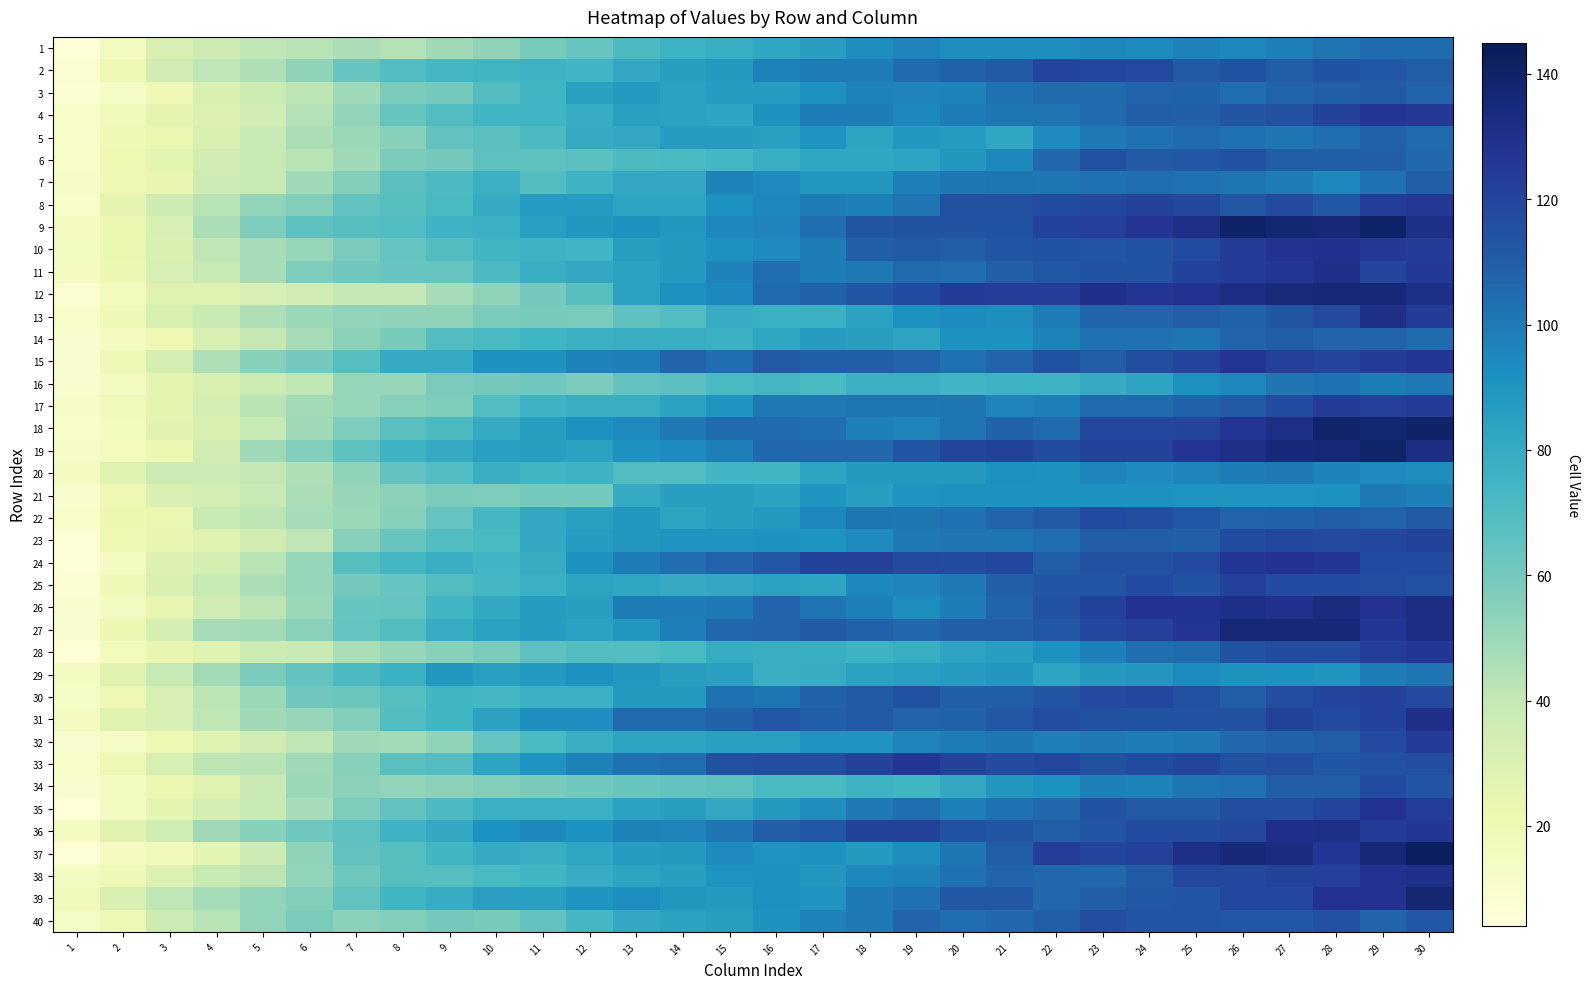

How many data points does each series have?

30